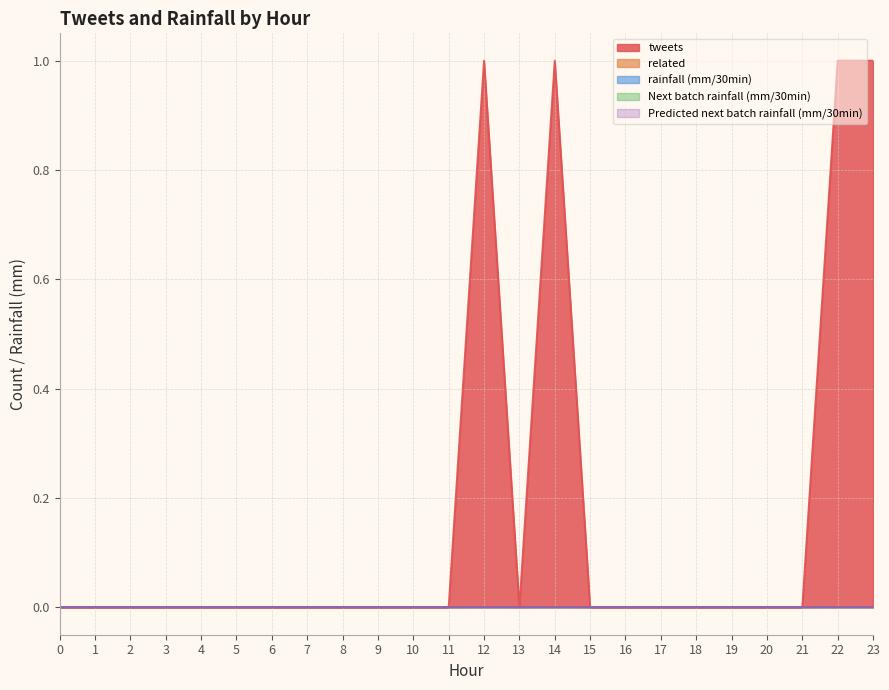

Which series changed the most between 8 and 13?

tweets